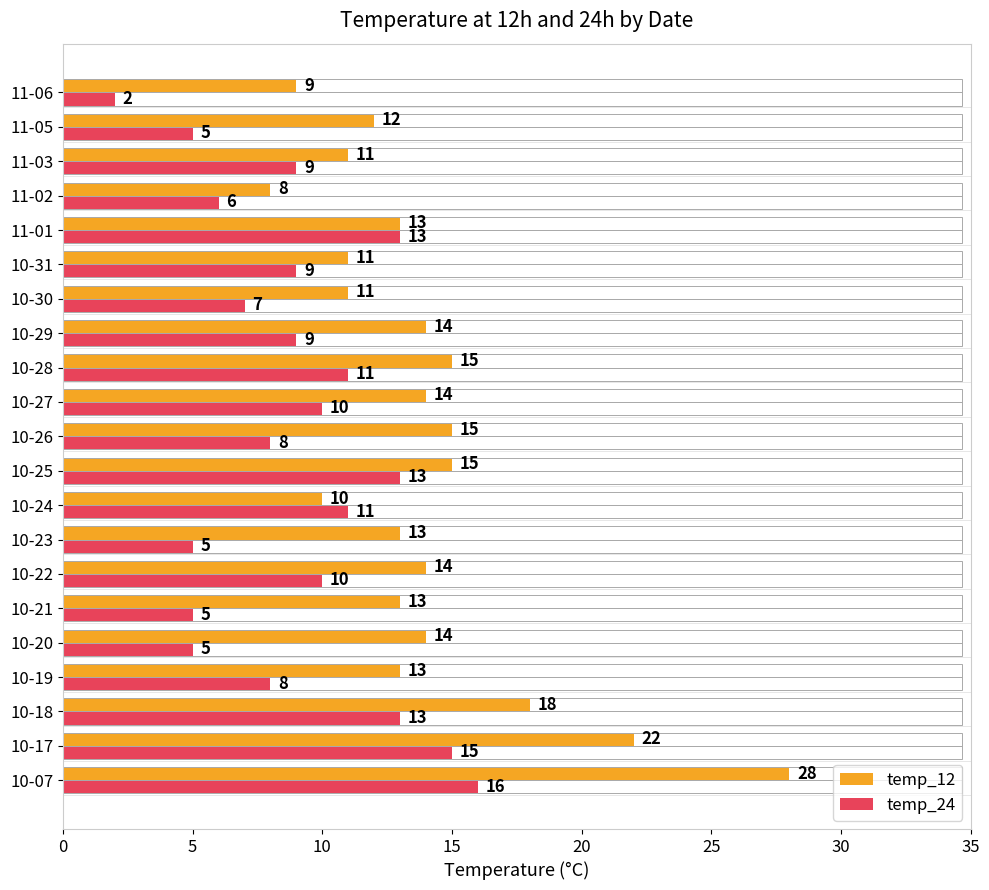

What is the sum of all temp_24 values?

190